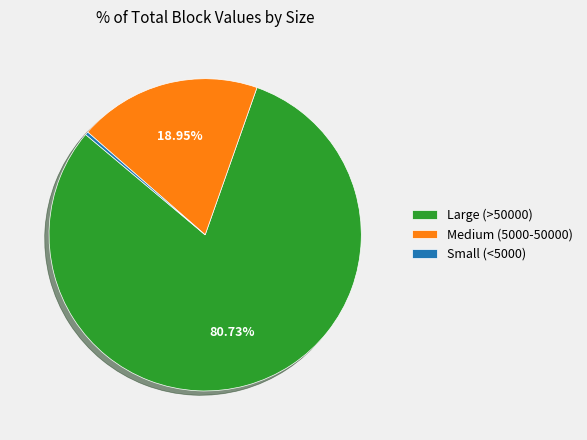

How many slices are in this pie chart?

3